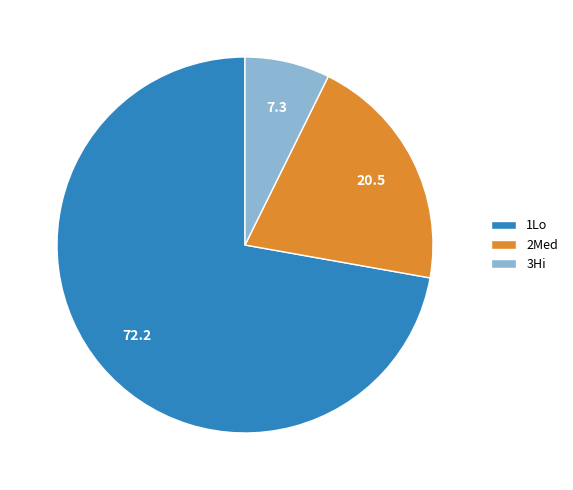

Is it true that 1Lo is 72% of the pie?

True